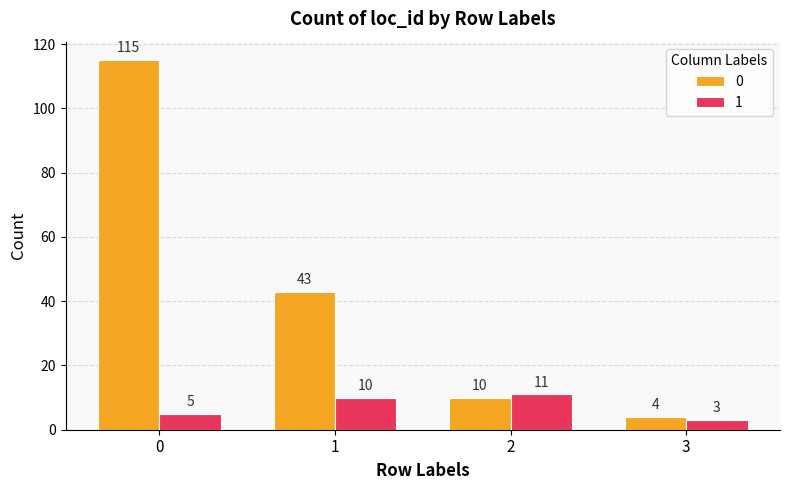

Between 2 and 3, which series saw the biggest shift?

1